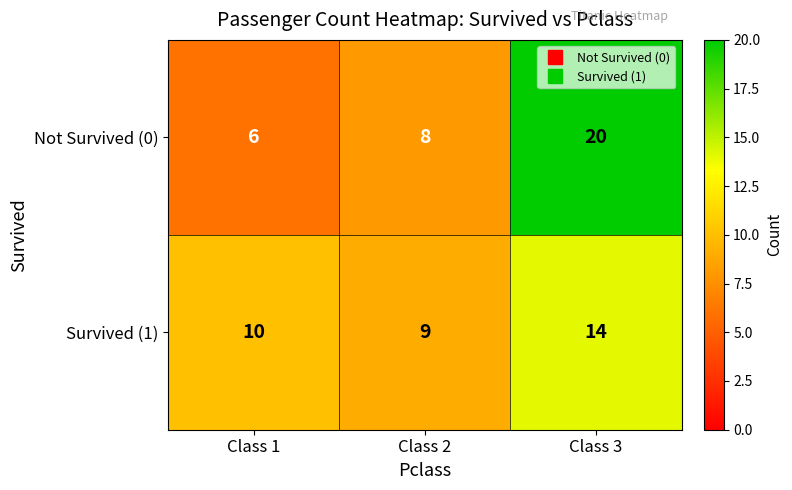

The Survived (1) series shows 9 at Class 2. True or false?

True